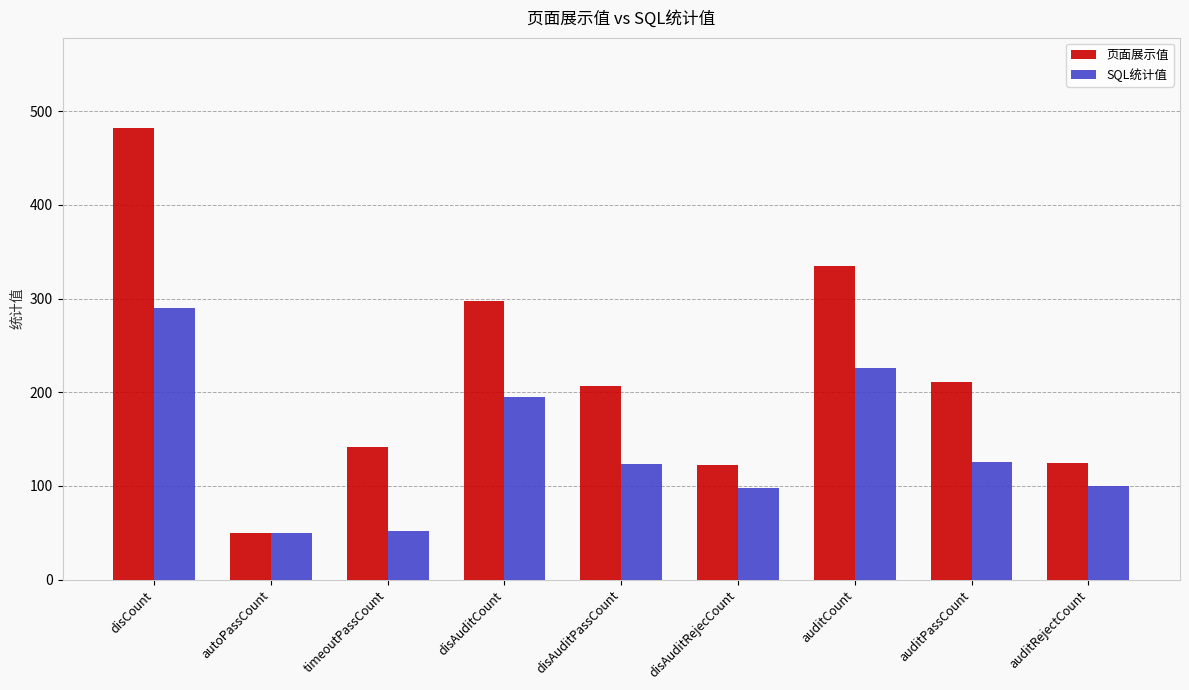

What is the lowest value of the SQL统计值 series?

50